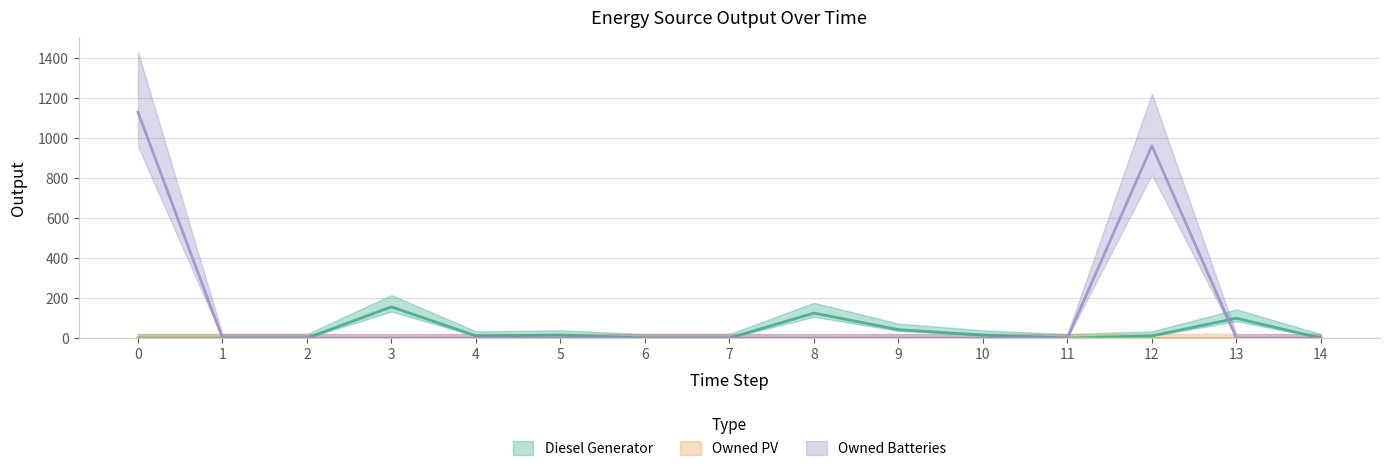

Which series has the largest total across all categories?

Owned Batteries